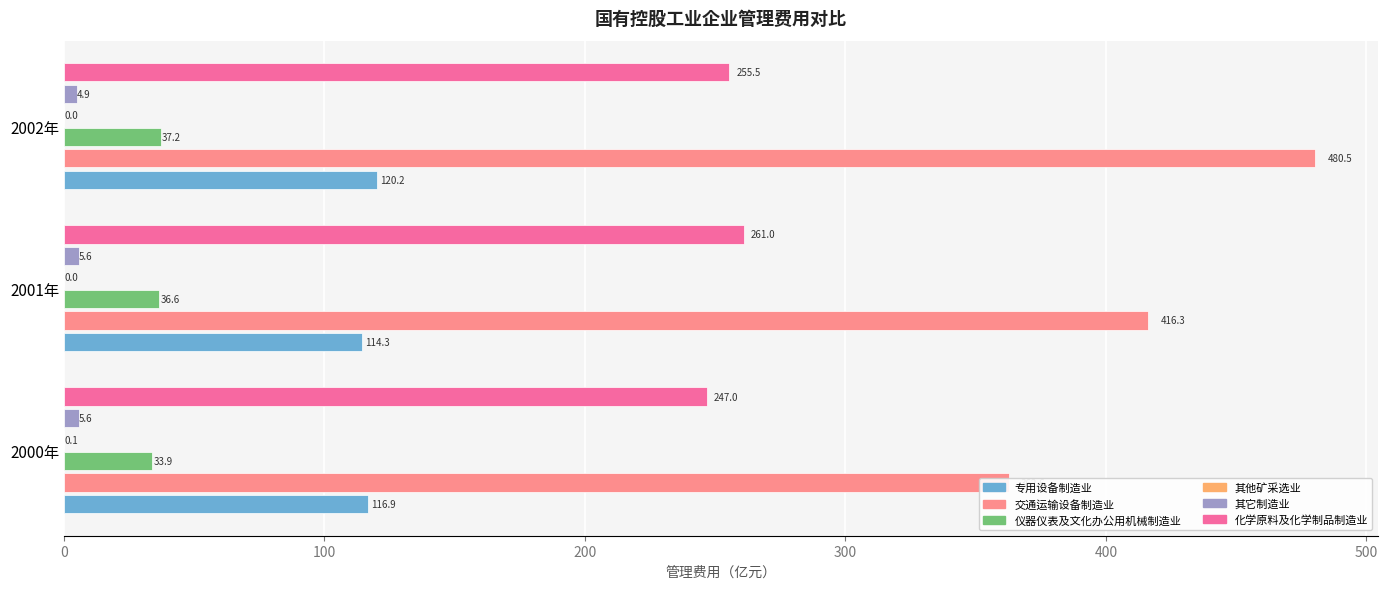

Between 2000年 and 2001年, which series saw the biggest shift?

交通运输设备制造业